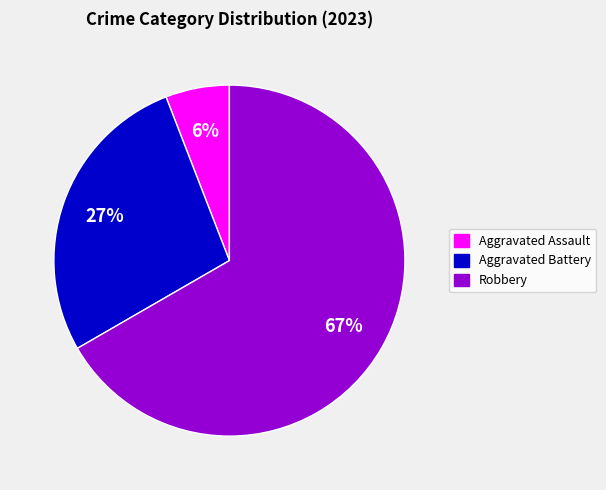

Is there any slice that represents more than half of the pie?

Yes